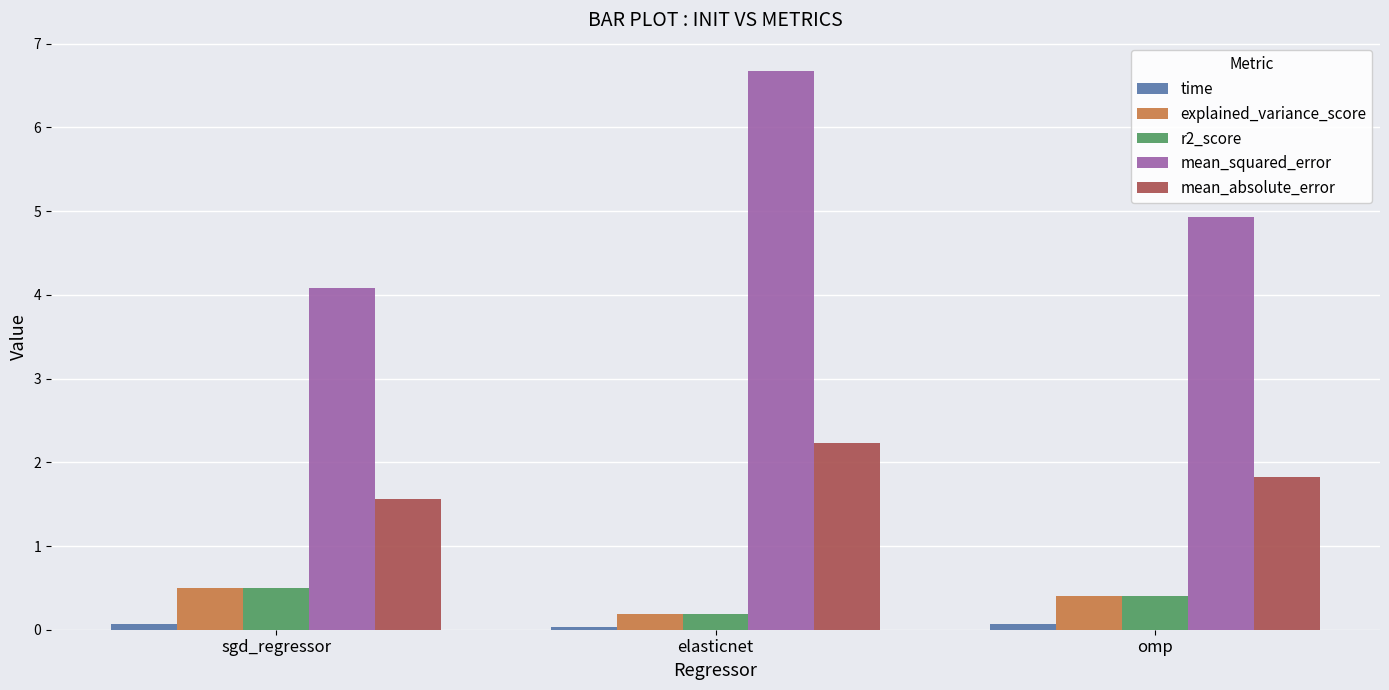

Where is mean_absolute_error nearest to the value 1?

sgd_regressor